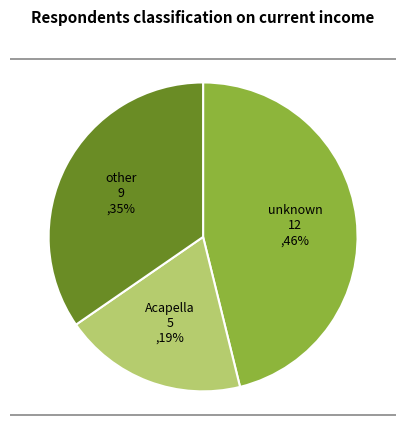

Rank the categories by value from lowest to highest.

Acapella, other, unknown